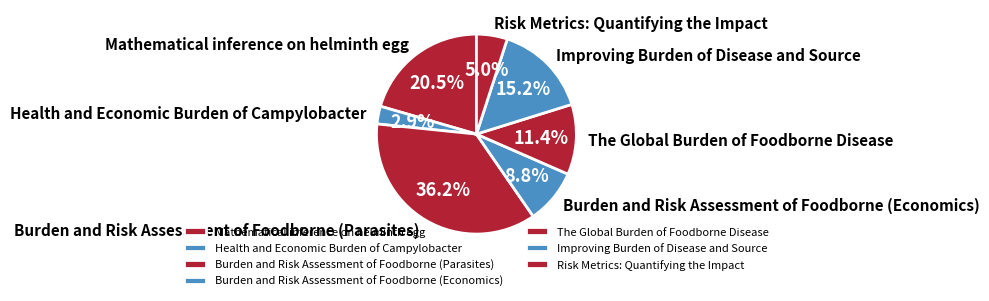

Is it true that Burden and Risk Assessment of Foodborne (Parasites) is 25% of the pie?

False